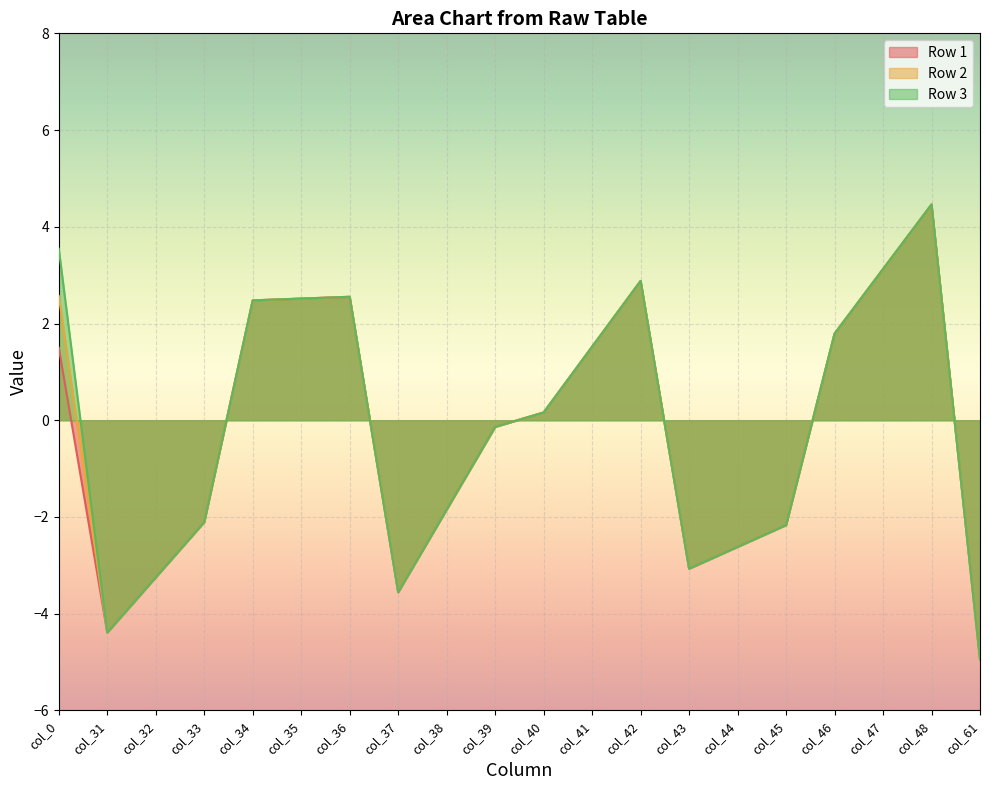

Which series has the largest total across all categories?

Row 3